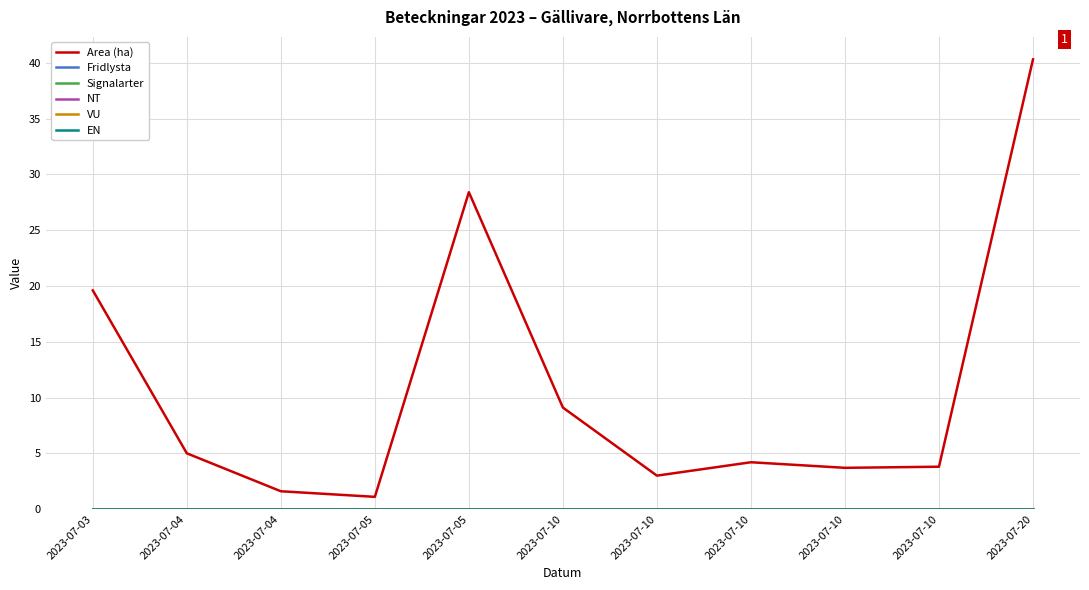

Does the chart have visible grid lines?

Yes